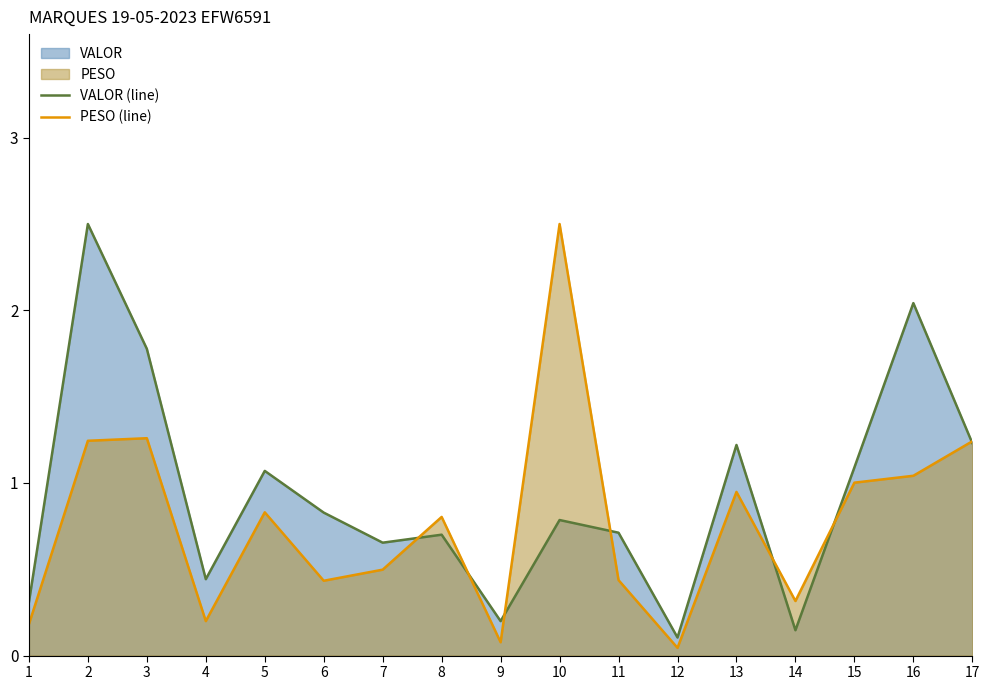

Is it true that VALOR (line) equals 0.1 at 14?

True